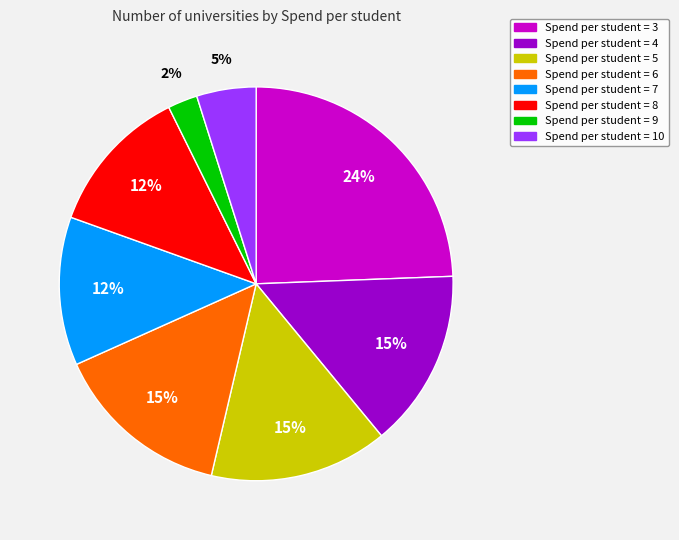

Does Spend per student = 4 represent more than half of the total?

No